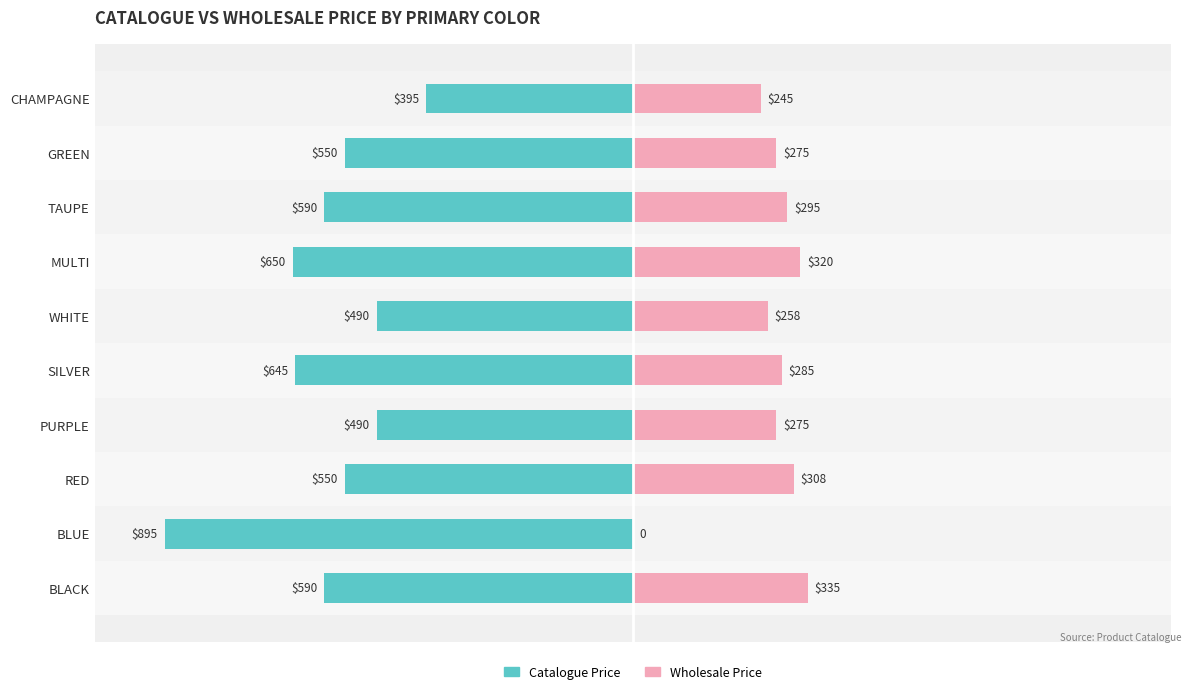

List the labels in order of Catalogue Price value, largest first.

CHAMPAGNE, PURPLE, WHITE, RED, GREEN, BLACK, TAUPE, SILVER, MULTI, BLUE